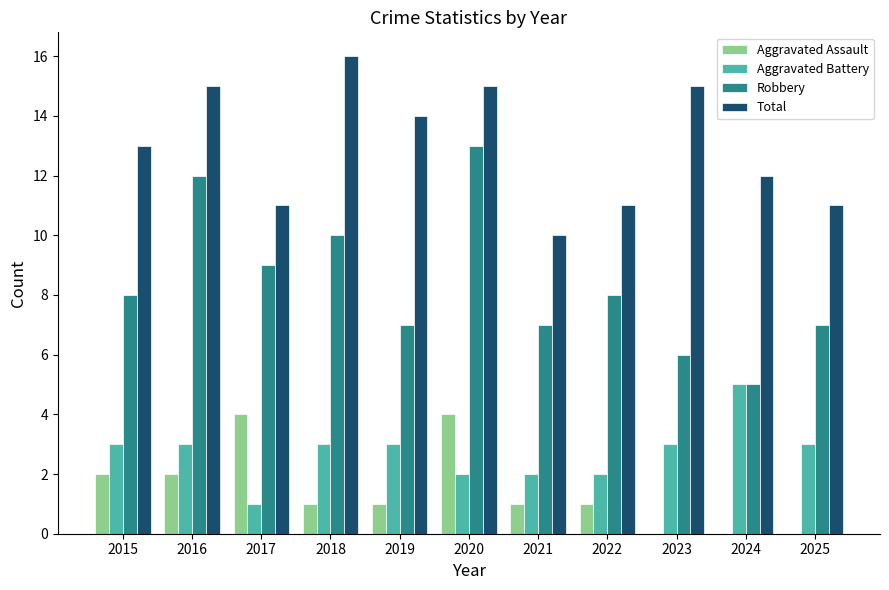

At which category does the chart reach its peak across all series?

2018